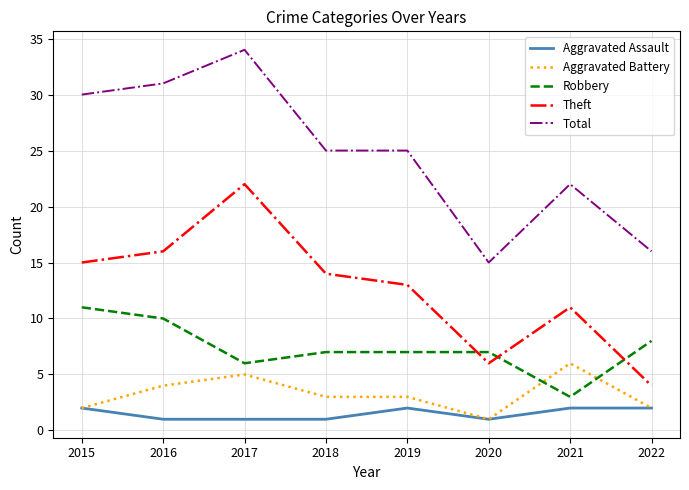

Is the value of Aggravated Assault at 2018 greater than the value of Robbery at 2021?

No